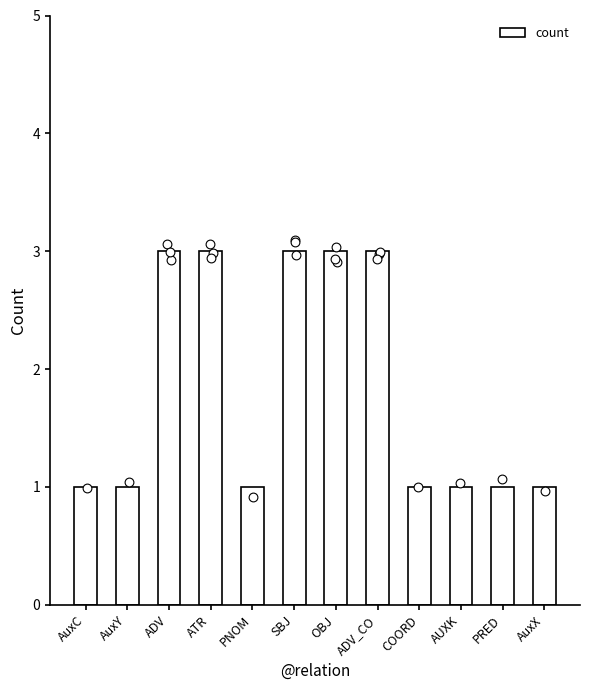

What is the ratio of the value at PNOM to the value at ADV_CO?

0.3